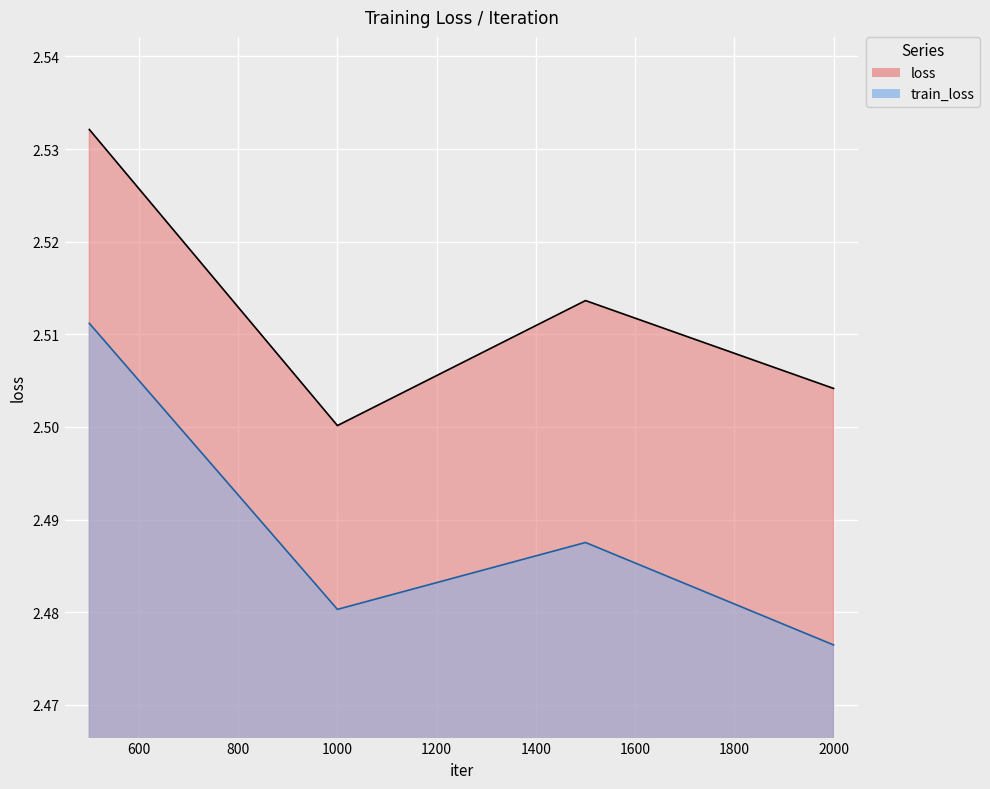

Where is loss nearest to the value 2?

1000